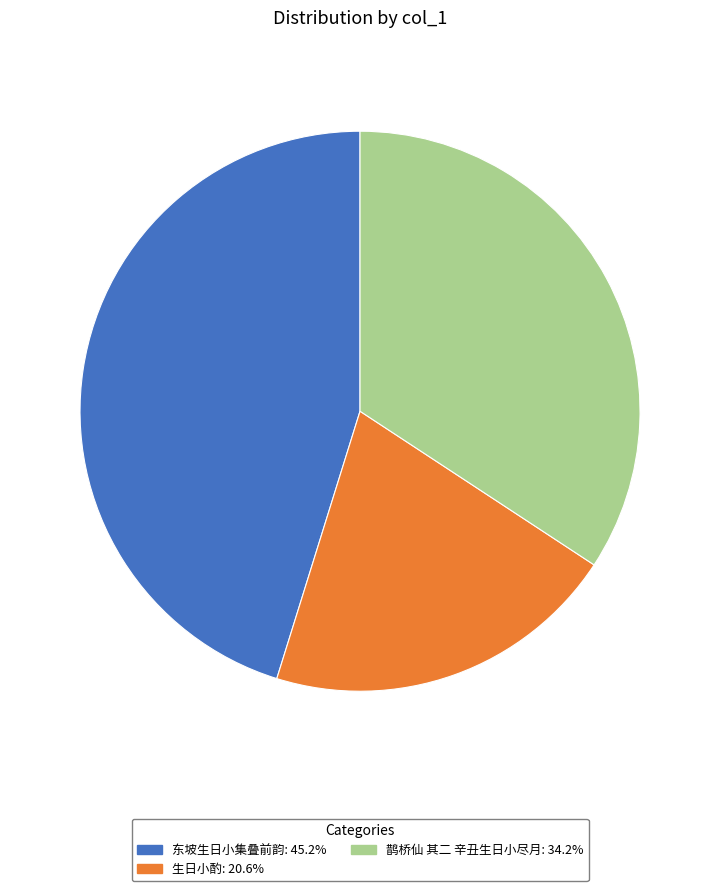

Does any single category account for the majority?

No